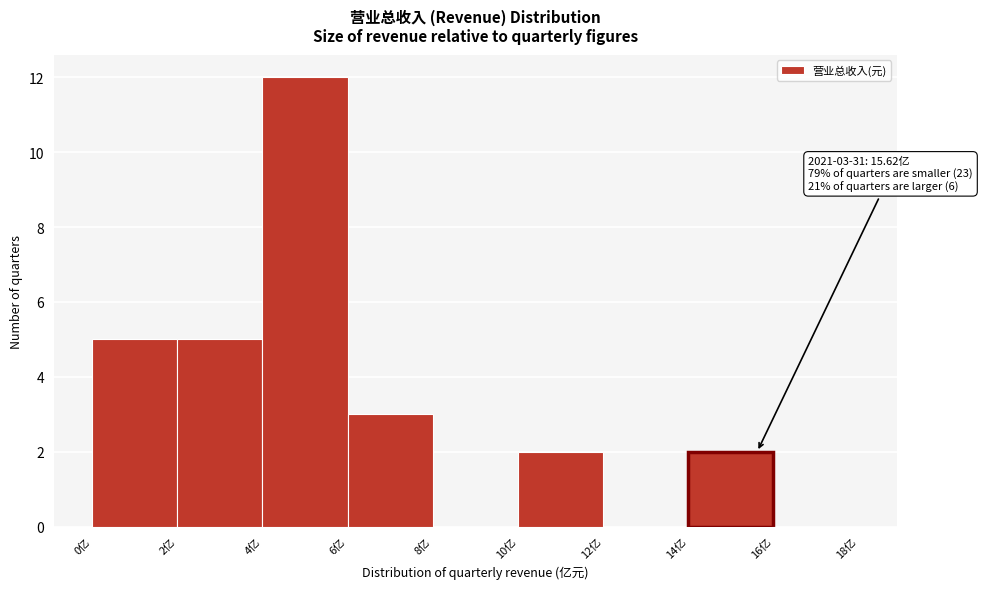

Over which range of the x-axis is the bar tallest?

4 to 6